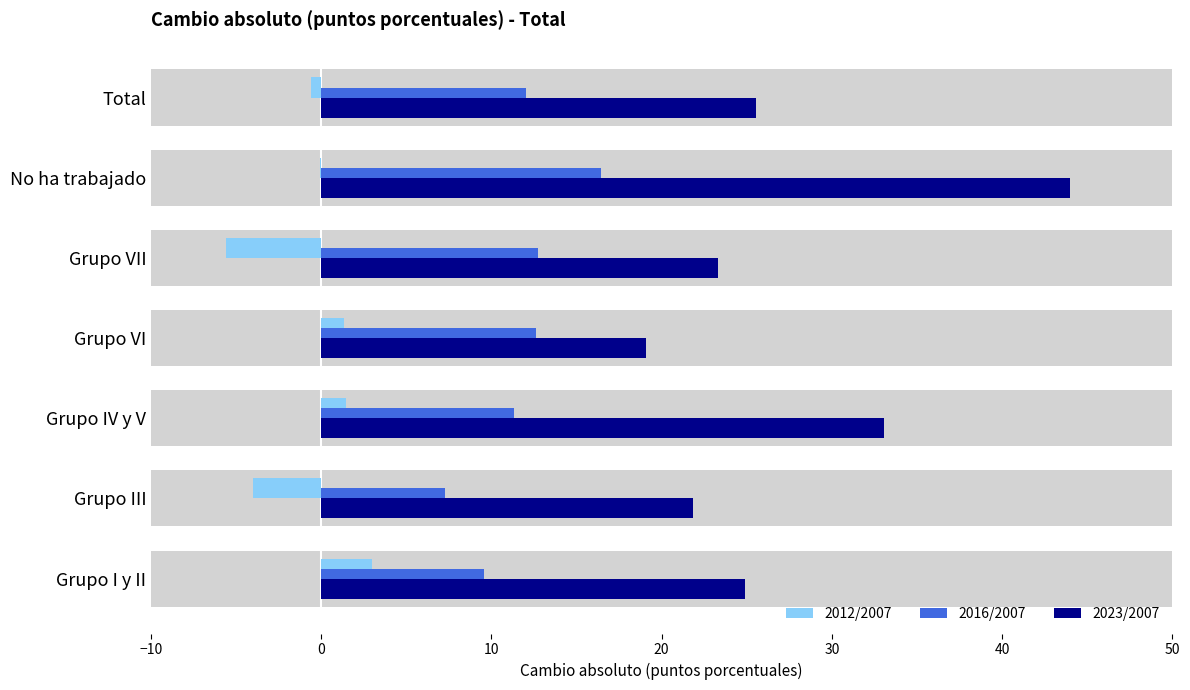

Which has a higher value, Total or Grupo III?

Total